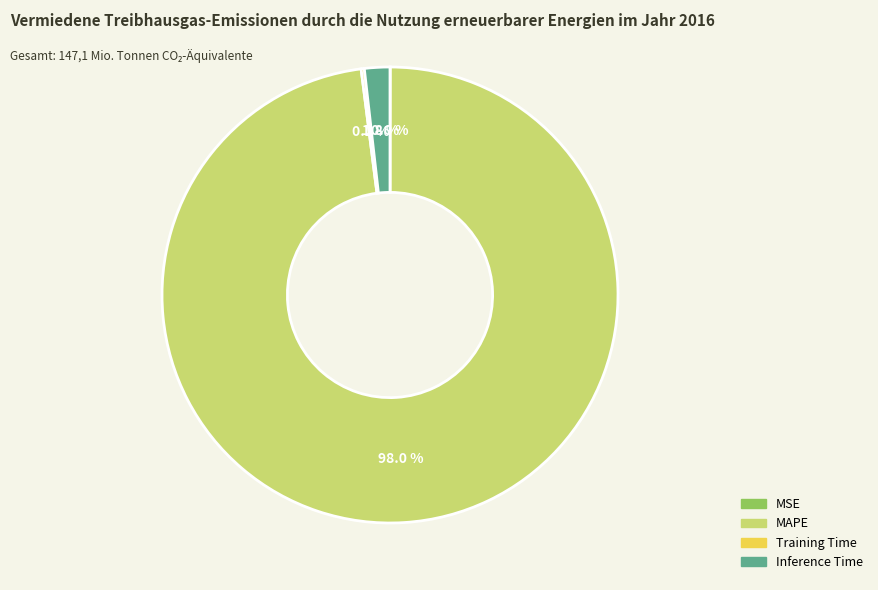

Which category has the biggest portion of the pie?

MAPE